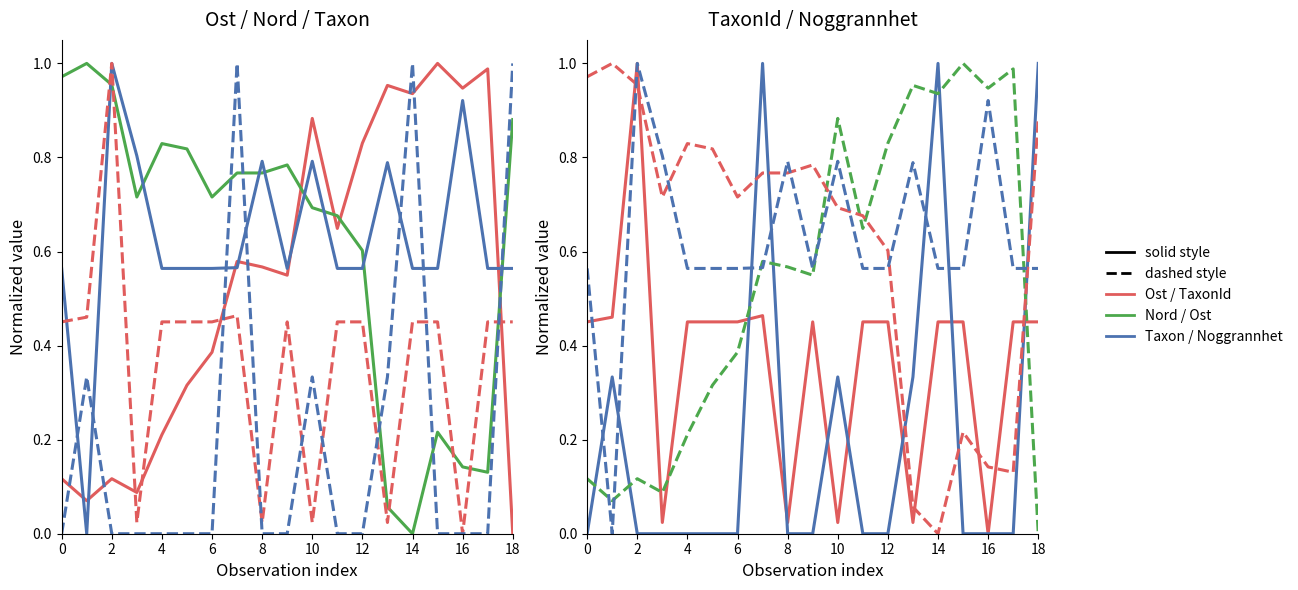

After their last crossing, which series has the higher values: Ost or Nord?

Nord